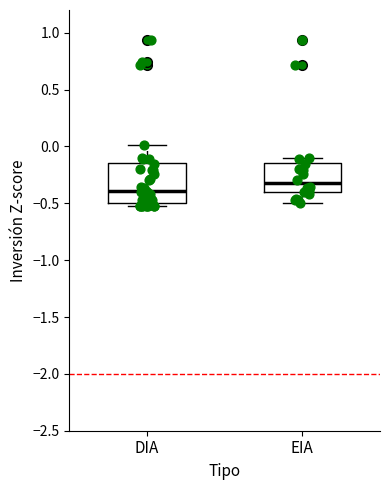

Reading left to right, read every box against the y-axis: the position of its median line, the range the box covers, and the ends of its whiskers. The values are not printed on the chart, so give them approximately, as read against the axis.

DIA: median -0.40, box -0.50 to -0.15, whiskers -0.55 to 0.00
EIA: median -0.30, box -0.40 to -0.15, whiskers -0.50 to -0.10